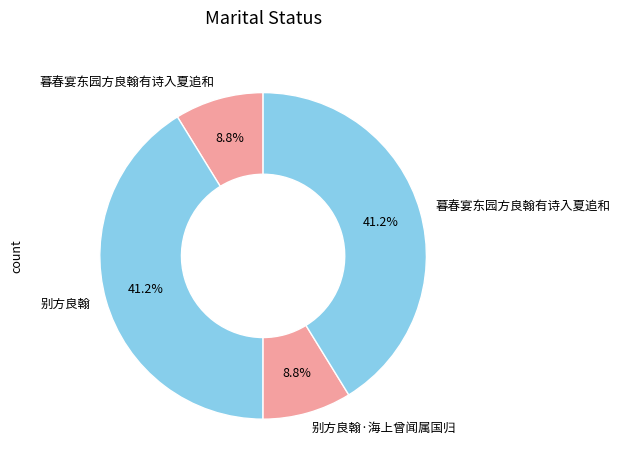

How many slices are in this pie chart?

4